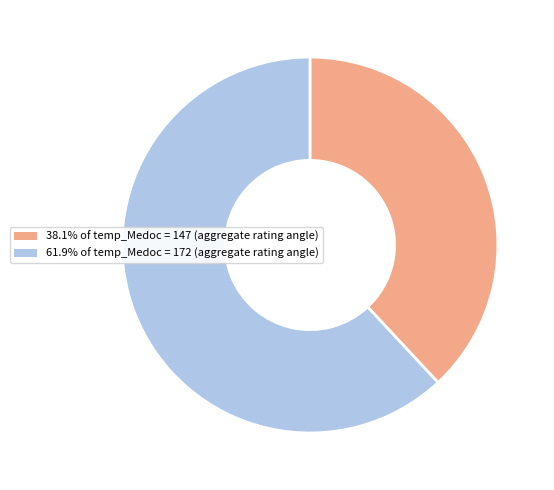

How many segments does this pie chart have?

2